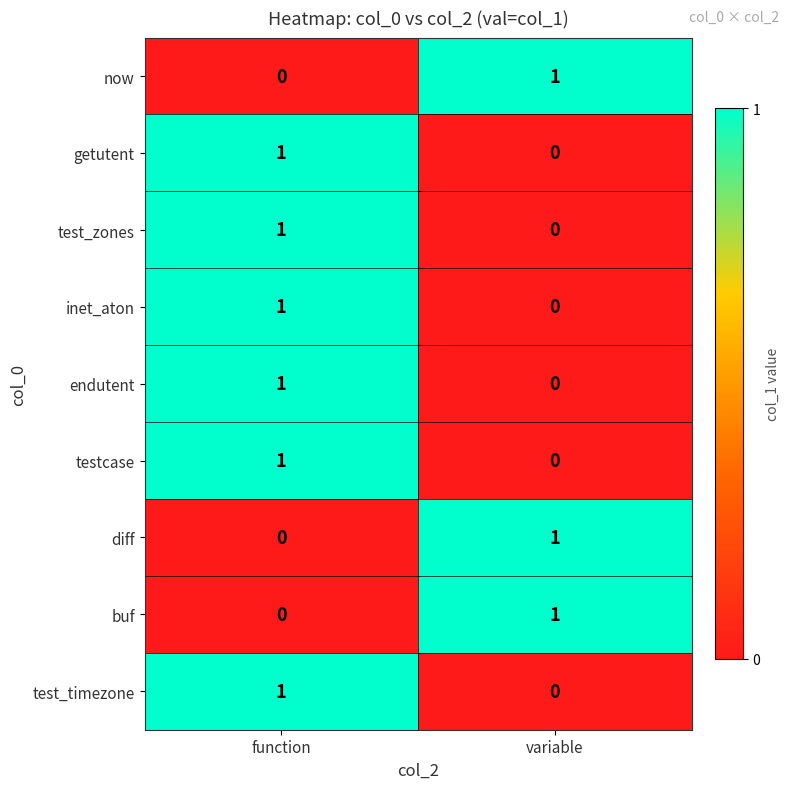

Where is test_zones nearest to the value 0?

variable